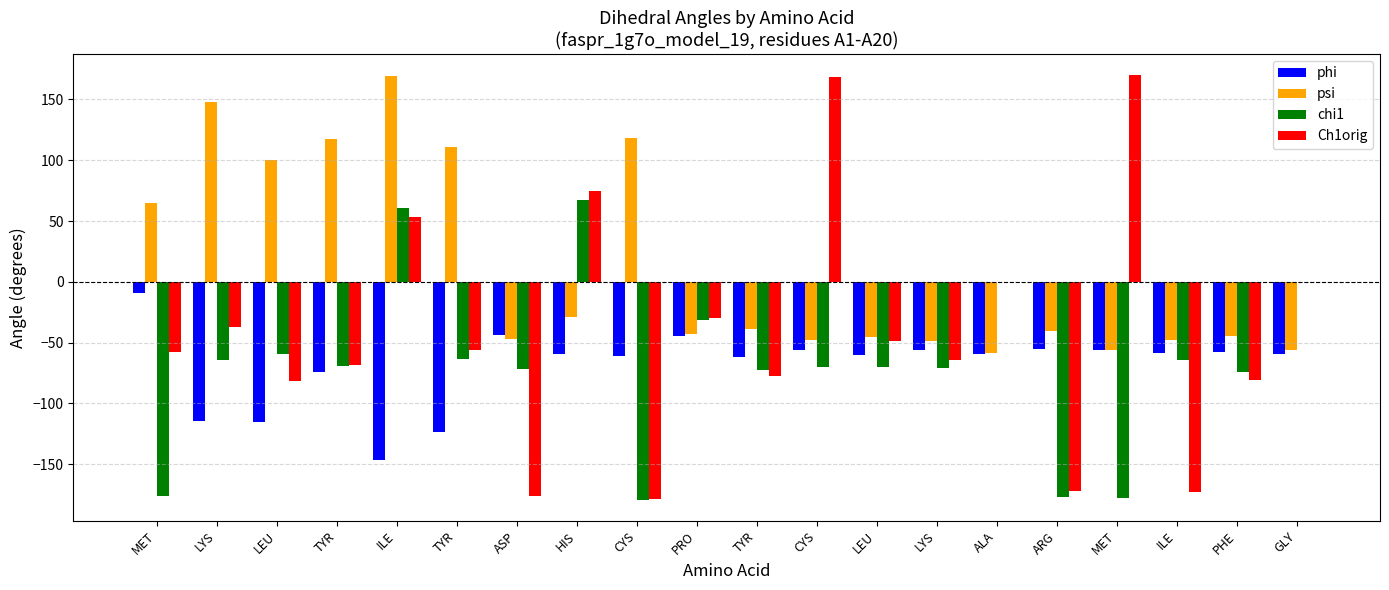

Reading left to right, transcribe all the data shown in this chart.

phi: MET=-9.4	LYS=-114.4	LEU=-115.3	TYR=-74.0	ILE=-146.1	TYR=-123.1	ASP=-43.6	HIS=-59.2	CYS=-60.8	PRO=-44.5	TYR=-61.8	CYS=-56.0	LEU=-59.9	LYS=-55.8	ALA=-59.2	ARG=-55.2	MET=-56.2	ILE=-58.2	PHE=-57.6	GLY=-59.3
psi: MET=65.1	LYS=147.9	LEU=100.3	TYR=117.6	ILE=169.6	TYR=111.2	ASP=-47.2	HIS=-28.7	CYS=118.6	PRO=-42.8	TYR=-38.6	CYS=-47.8	LEU=-45.7	LYS=-49.0	ALA=-58.7	ARG=-40.0	MET=-56.1	ILE=-47.6	PHE=-44.8	GLY=-56.3
chi1: MET=-176.1	LYS=-64.5	LEU=-59.1	TYR=-69.5	ILE=60.9	TYR=-63.5	ASP=-71.4	HIS=67.6	CYS=-179.1	PRO=-31.0	TYR=-72.7	CYS=-69.6	LEU=-70.1	LYS=-70.6	ALA=0.0	ARG=-176.8	MET=-177.6	ILE=-64.5	PHE=-74.0	GLY=0.0
Ch1orig: MET=-57.9	LYS=-37.1	LEU=-81.8	TYR=-68.2	ILE=53.1	TYR=-56.4	ASP=-175.9	HIS=74.8	CYS=-178.9	PRO=-29.7	TYR=-77.4	CYS=168.4	LEU=-48.4	LYS=-64.3	ALA=0.0	ARG=-171.8	MET=170.0	ILE=-173.0	PHE=-80.5	GLY=0.0